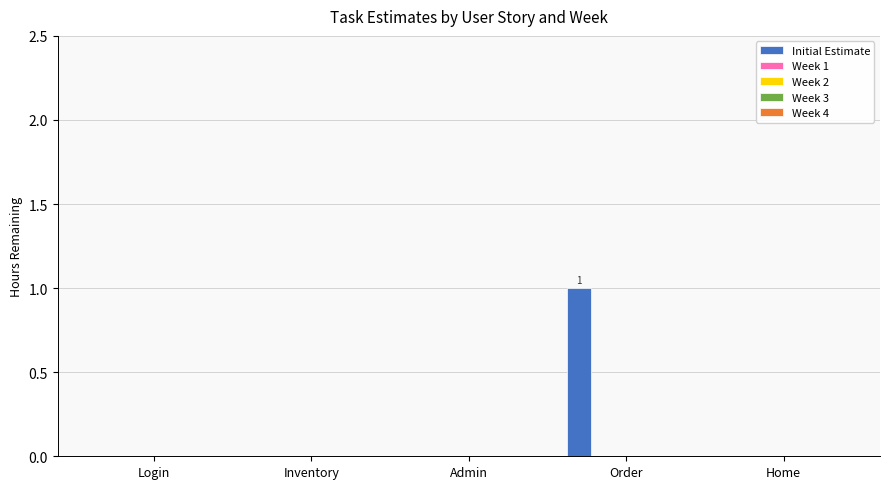

How many series are shown in this chart?

1